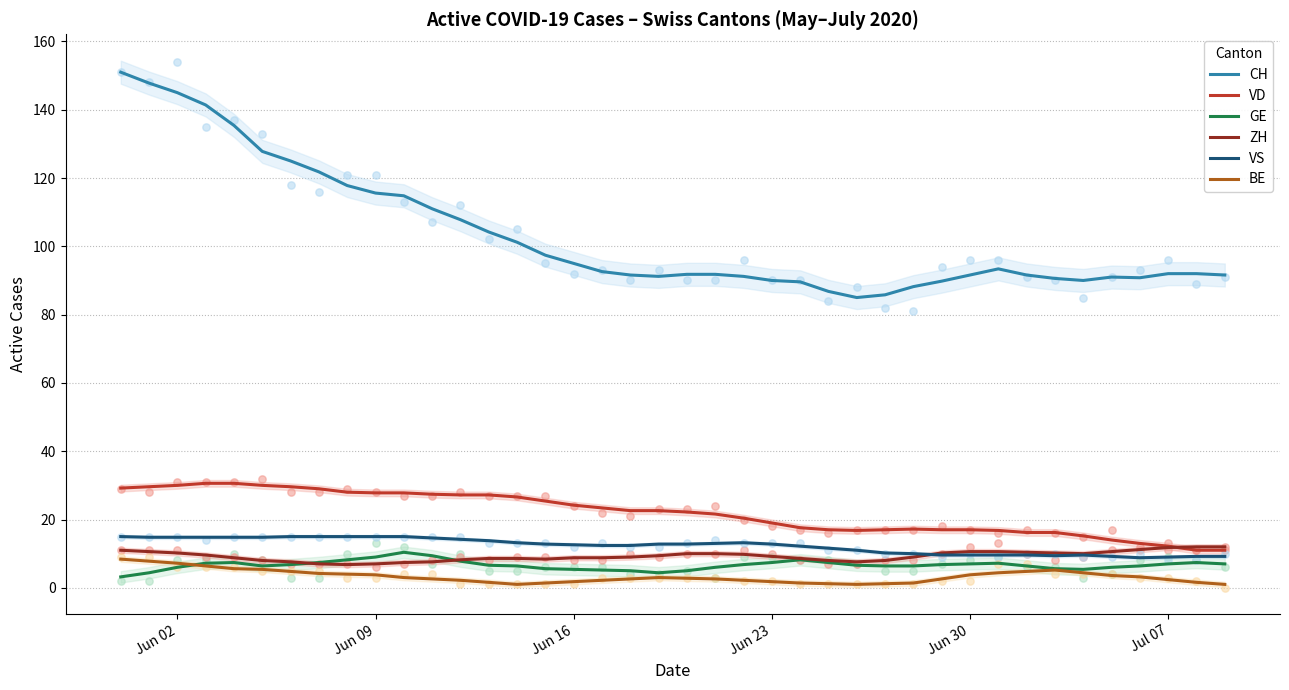

True or false: CH and VD intersect in this chart.

False